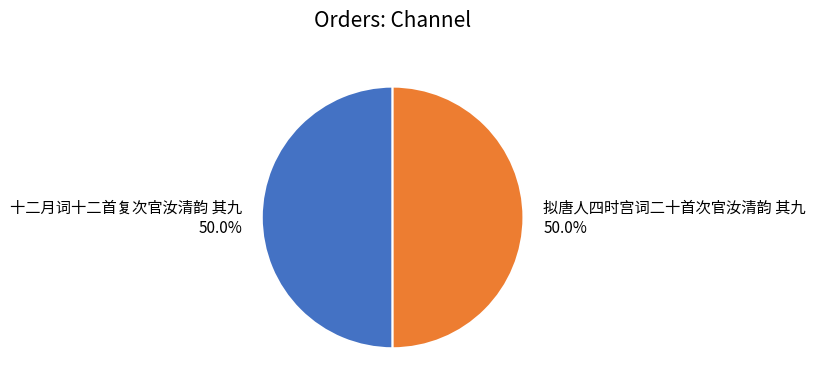

Approximately how many times larger is the value at 拟唐人四时宫词二十首次官汝清韵 其九 compared to 十二月词十二首复次官汝清韵 其九?

1.0